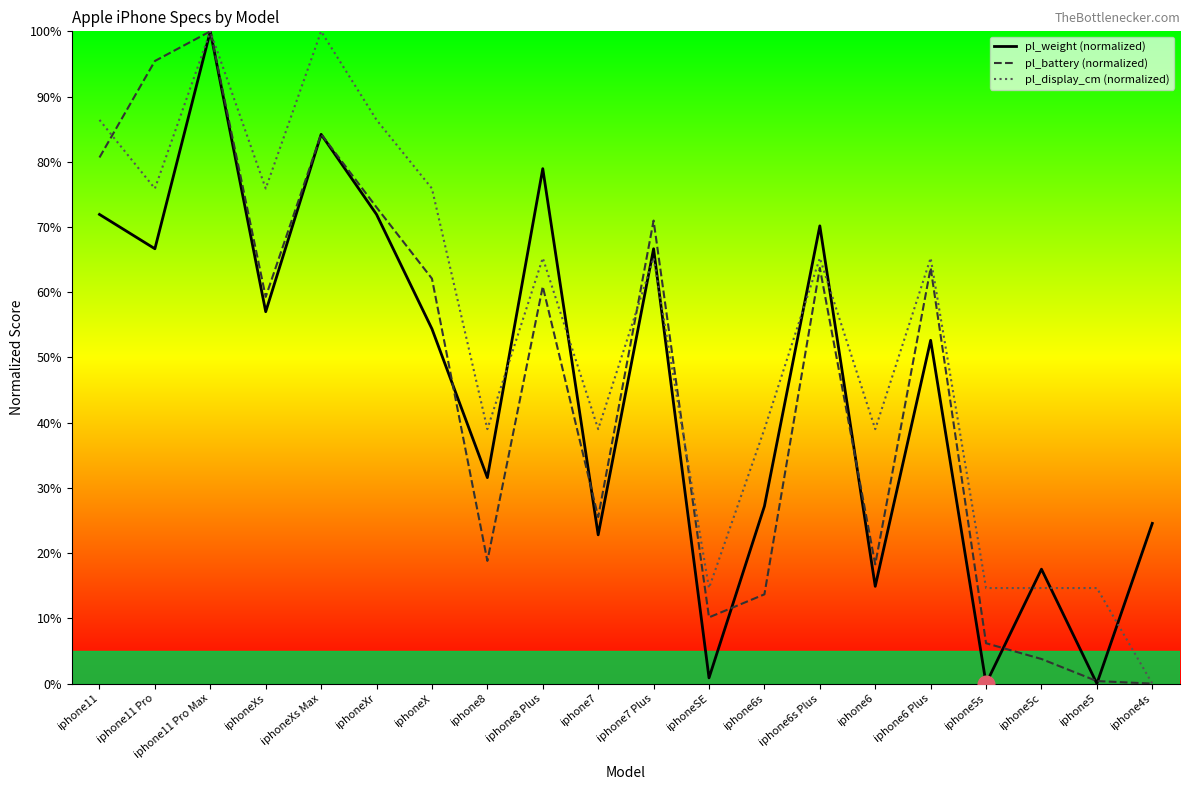

What is the value of the pl_battery (normalized) point at the 17th from the left?

6.2